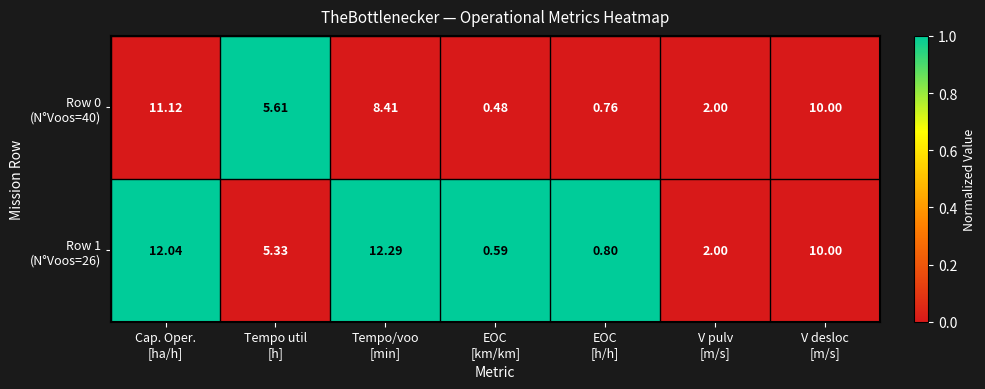

How many data points does each series have?

7